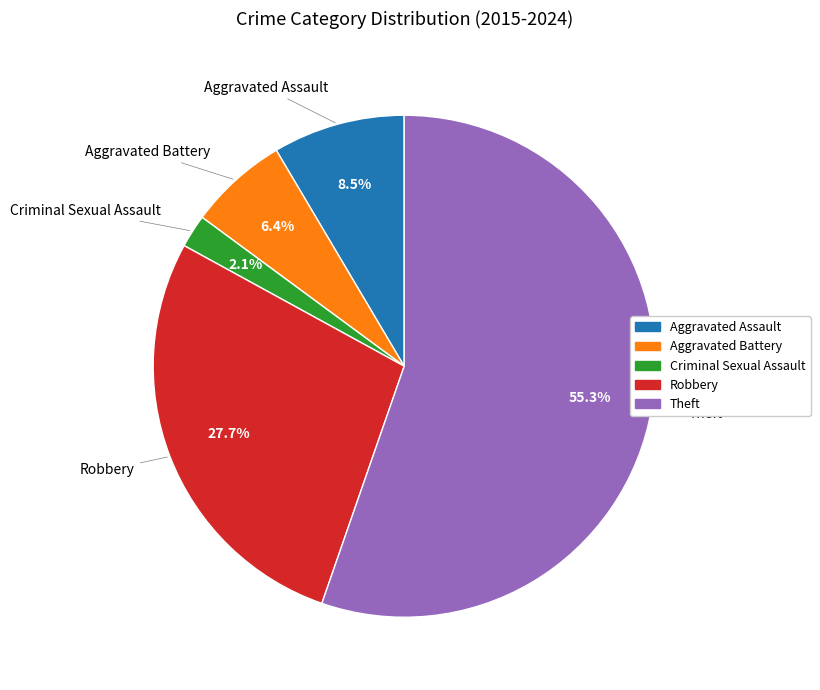

True or false: Criminal Sexual Assault accounts for 2% of the total.

True